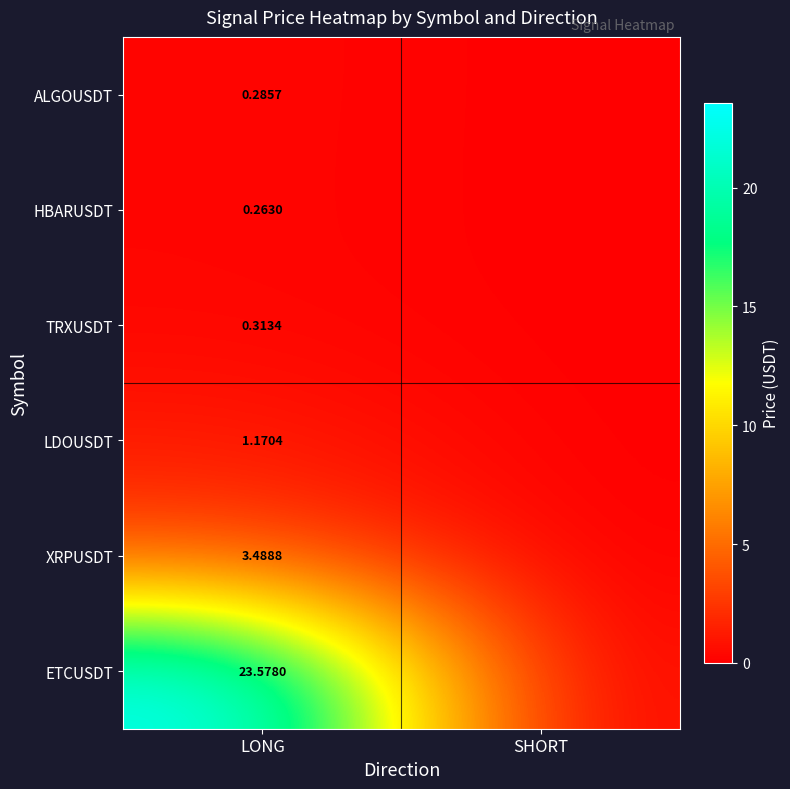

Is the value of HBARUSDT at LONG greater than the value of TRXUSDT at LONG?

No